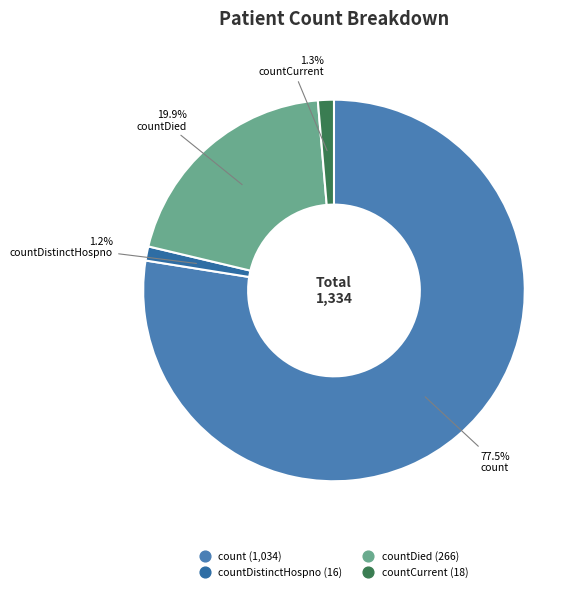

Count the number of slices in the pie.

4